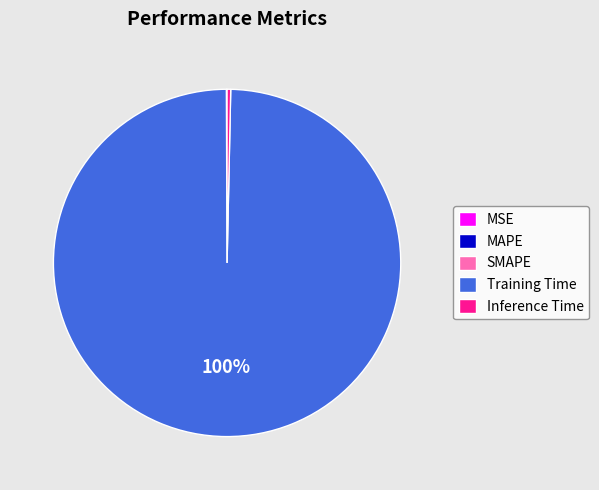

Is it true that Inference Time is 0% of the pie?

True